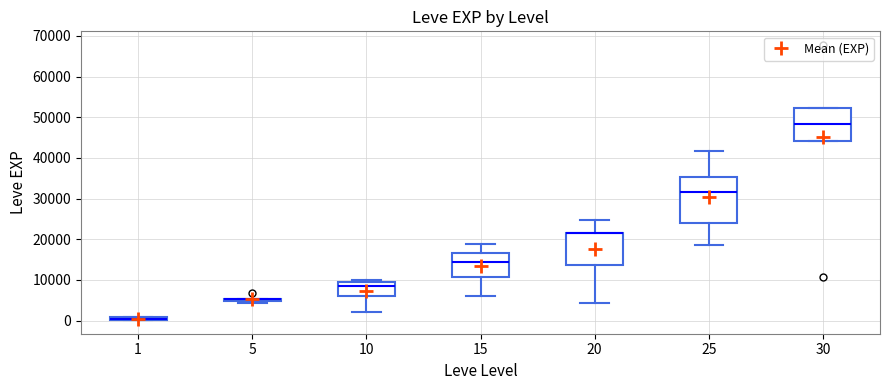

Which box is the tallest, from its lower edge to its upper edge?

25